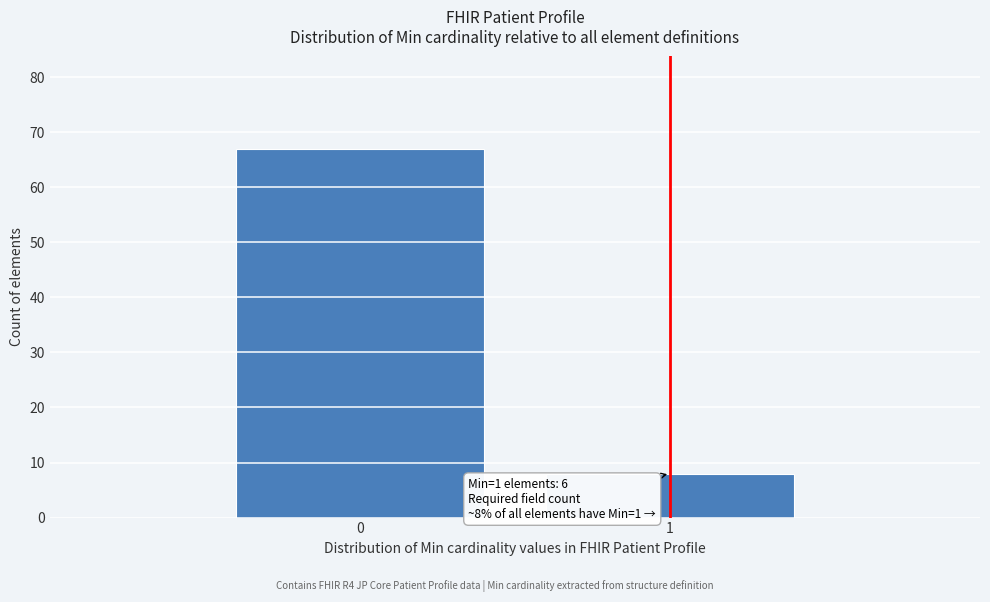

Reading left to right, what are all the values shown in this chart?

0=67	1=8